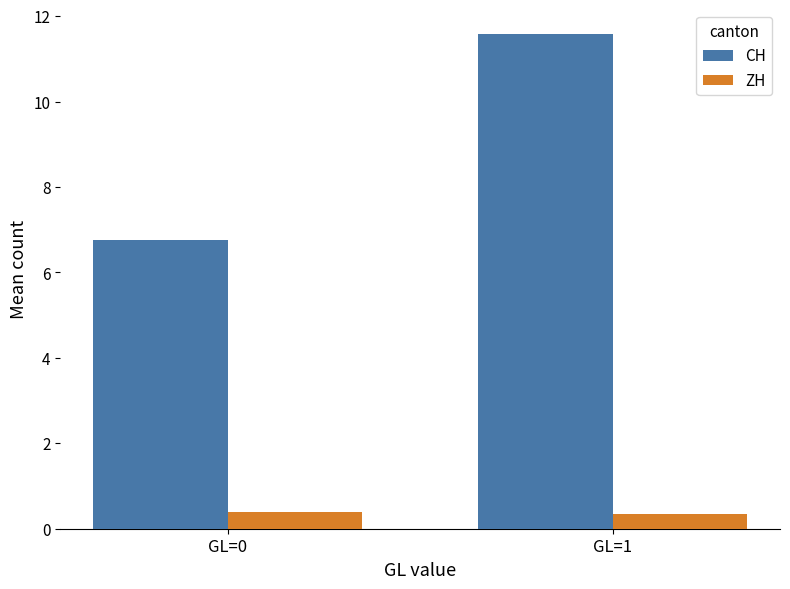

True or false: CH has a value of 4.1 at GL=0.

False